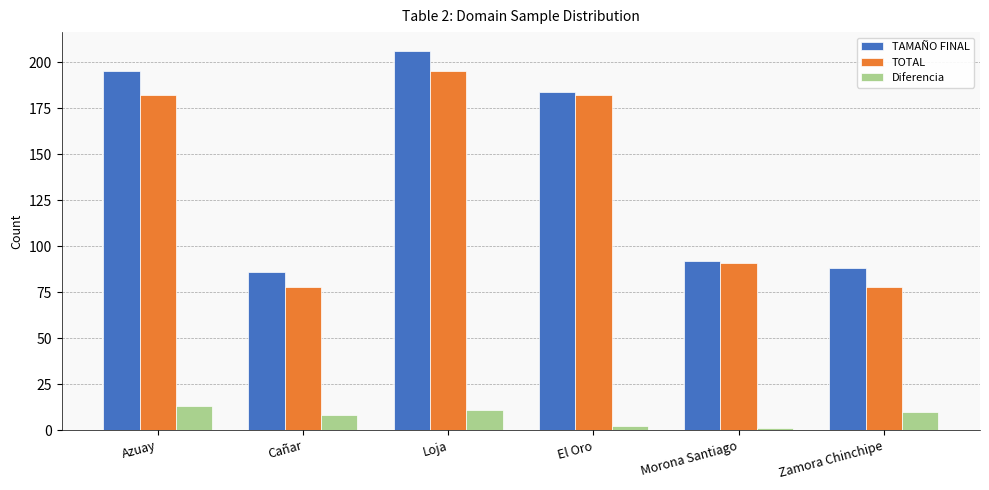

Rank the series by their maximum value, from lowest to highest.

Diferencia, TOTAL, TAMAÑO FINAL